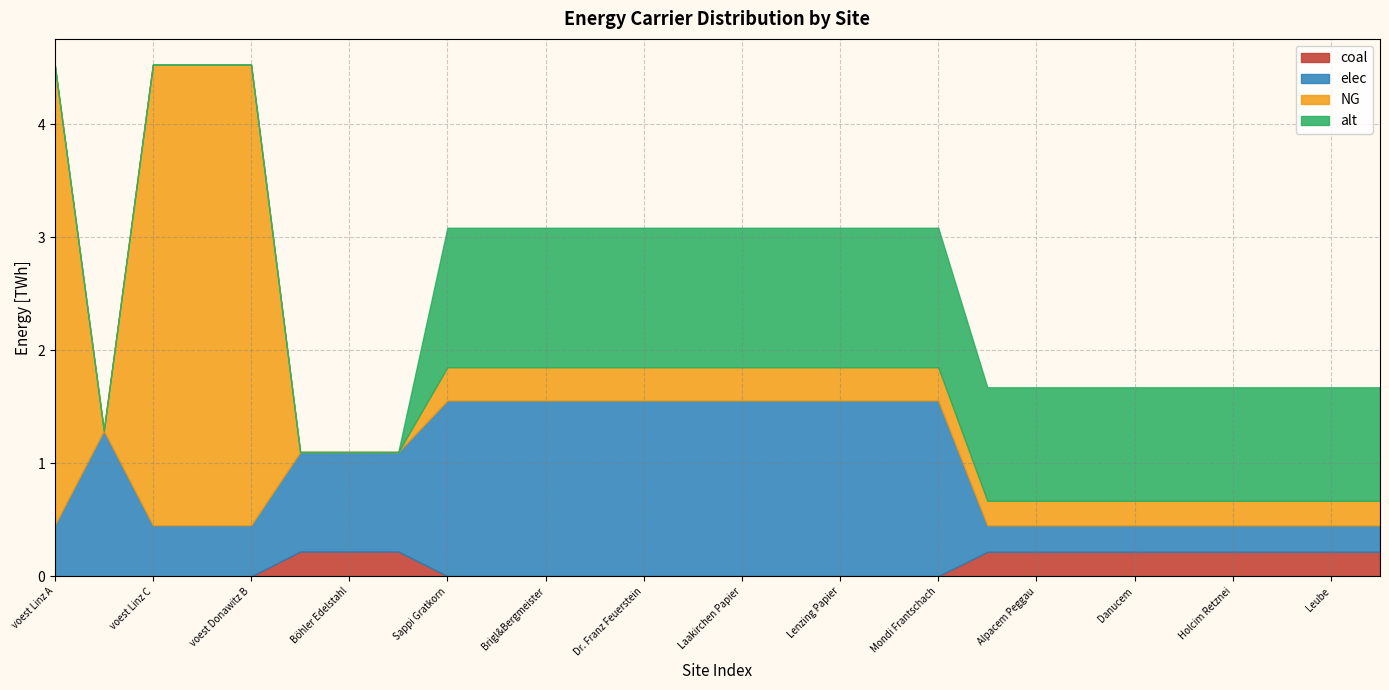

The coal series shows 0.0 at Laakirchen Papier. True or false?

True